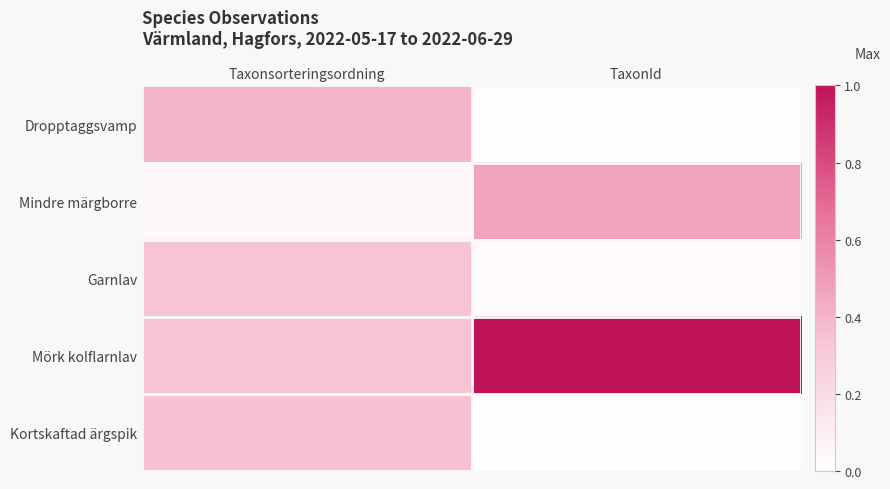

Reading right to left, what are all the values shown in this chart?

Dropptaggsvamp: TaxonId=0.0	Taxonsorteringsordning=0.4
Mindre märgborre: TaxonId=0.5	Taxonsorteringsordning=0.0
Garnlav: TaxonId=0.0	Taxonsorteringsordning=0.3
Mörk kolflarnlav: TaxonId=1.0	Taxonsorteringsordning=0.3
Kortskaftad ärgspik: TaxonId=0.0	Taxonsorteringsordning=0.3